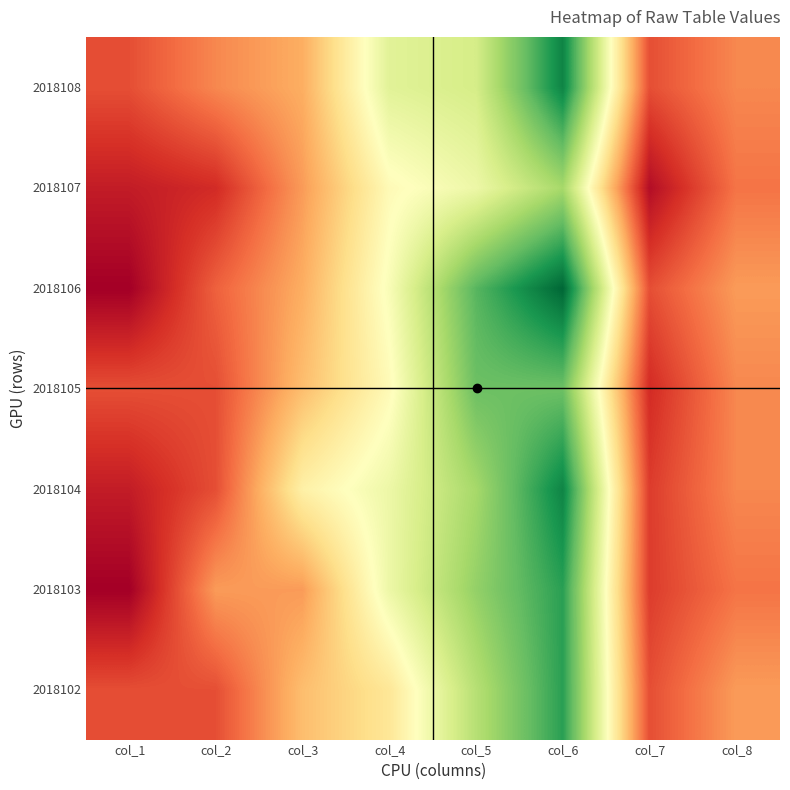

What is the smallest value displayed?

1